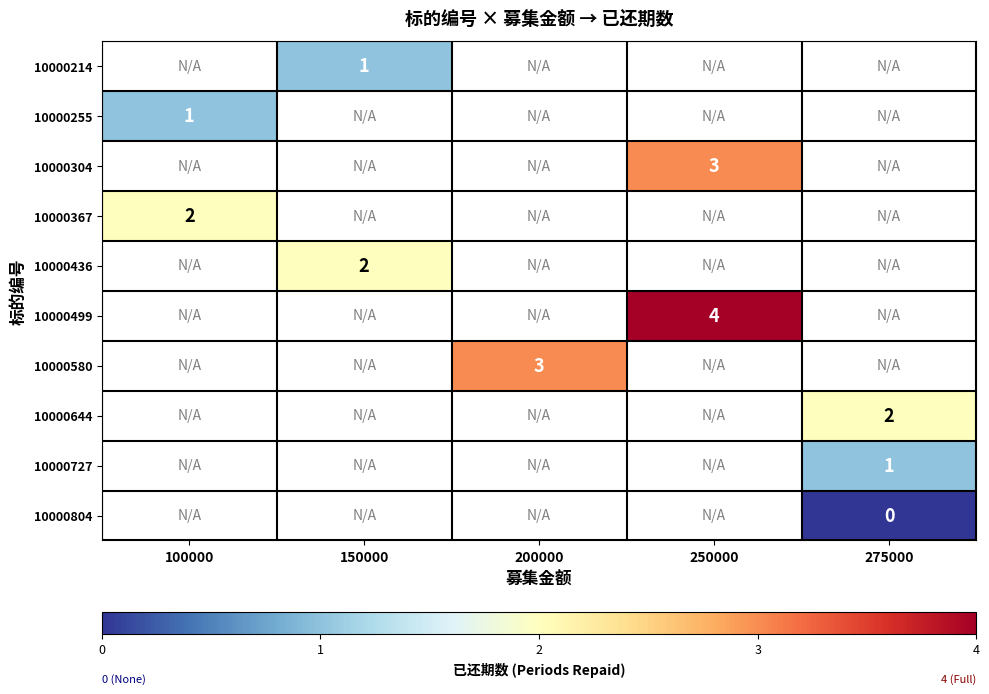

How many data points does each series have?

5